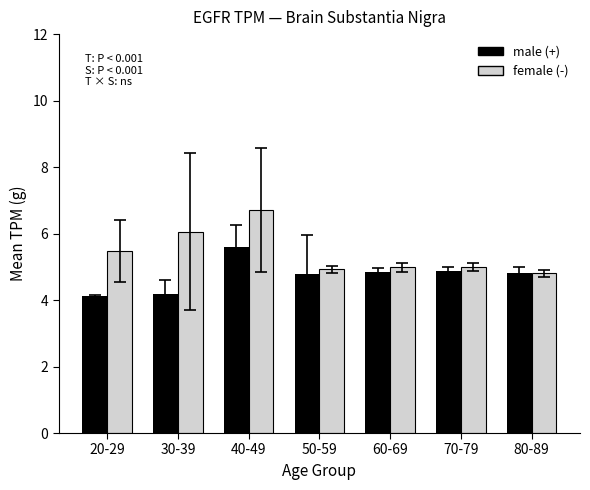

How many groups of bars are there?

7